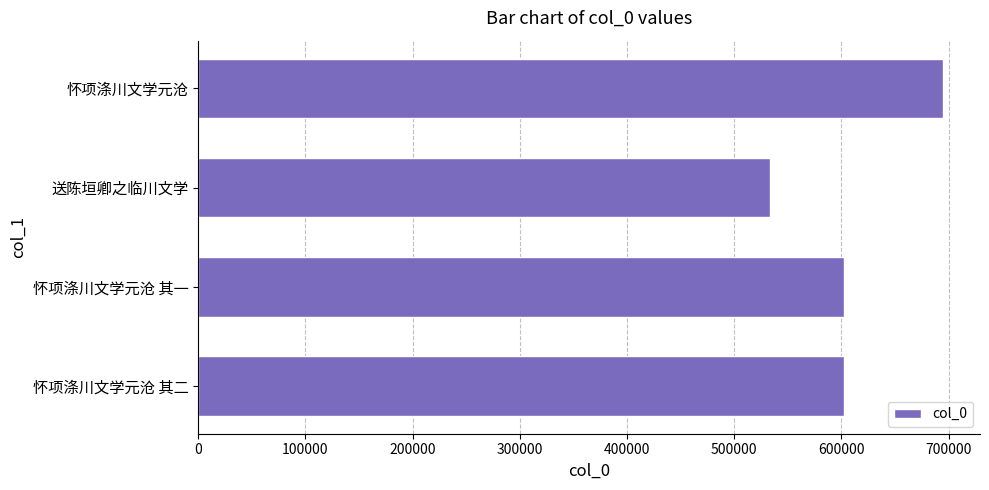

What is the maximum value shown in the chart?

694611